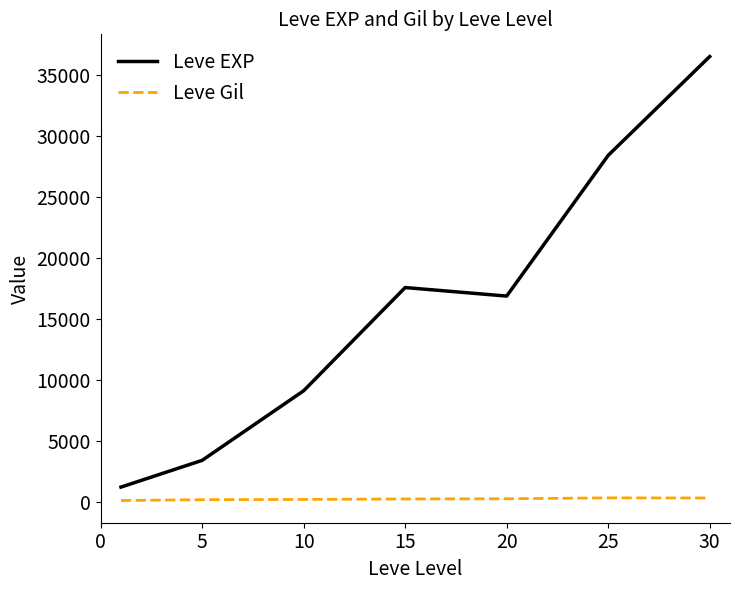

What is the difference between the second highest and minimum values in the Leve EXP series?

27180.0